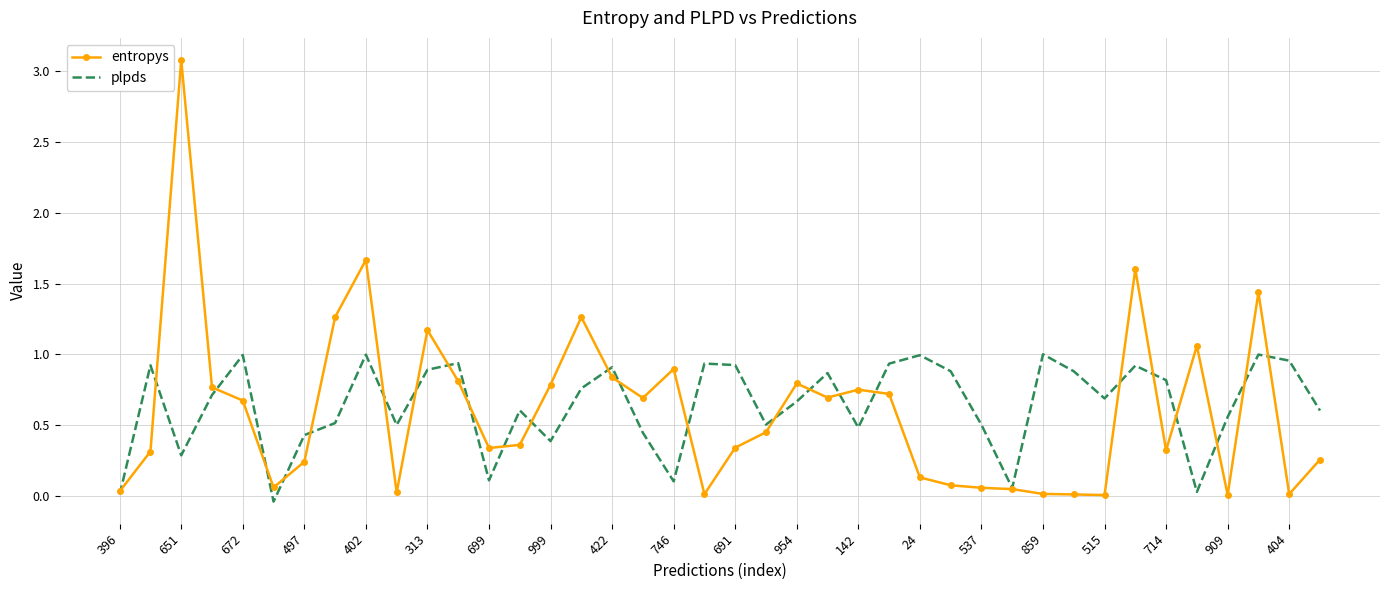

List the series in order of their peak value, highest first.

entropys, plpds